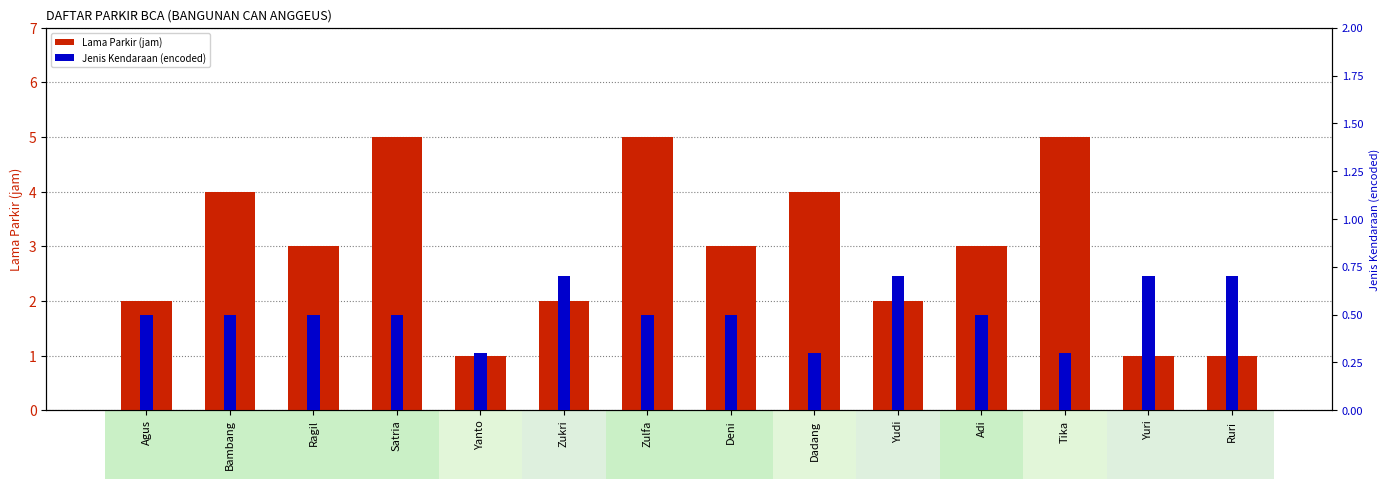

Rank the series by their maximum value, from lowest to highest.

Jenis Kendaraan (encoded), Lama Parkir (jam)